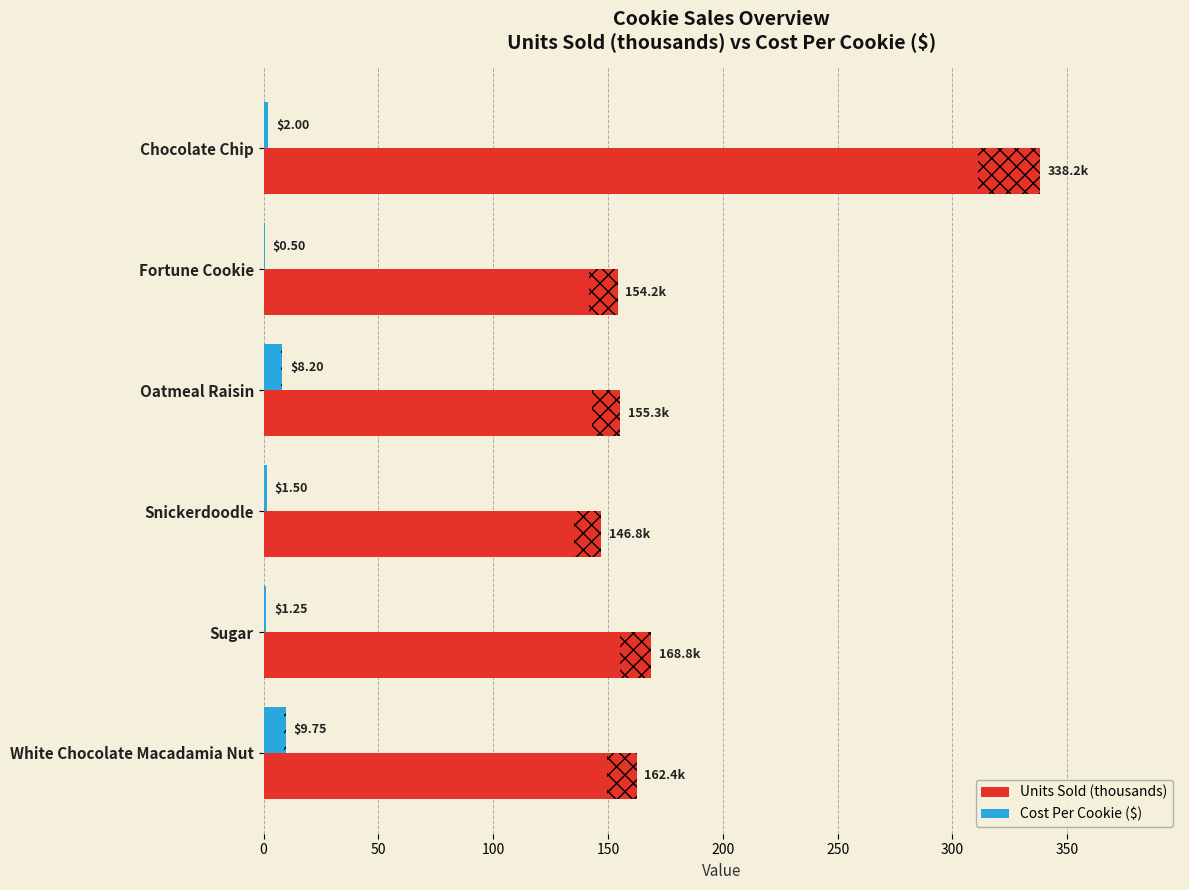

Which series has the largest range (max minus min)?

Units Sold (thousands)